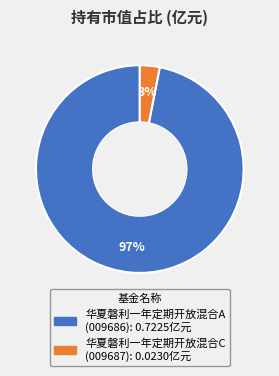

How many segments does this pie chart have?

2